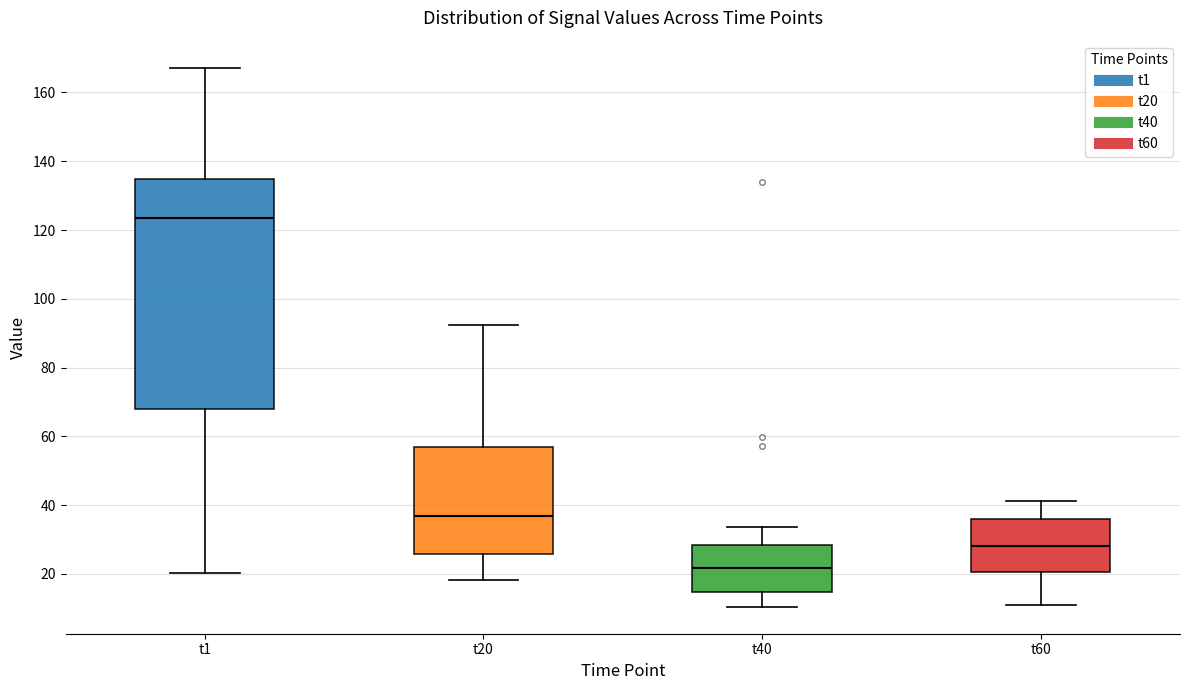

Reading left to right, transcribe this box plot: for each box, give where its median line is, the range the box spans, and where its two whiskers end, as read against the y-axis. The values are not printed on the chart, so give them approximately, as read against the axis.

t1: median 124, box 68 to 134, whiskers 20 to 168
t20: median 36, box 26 to 56, whiskers 18 to 92
t40: median 22, box 14 to 28, whiskers 10 to 34
t60: median 28, box 20 to 36, whiskers 12 to 42